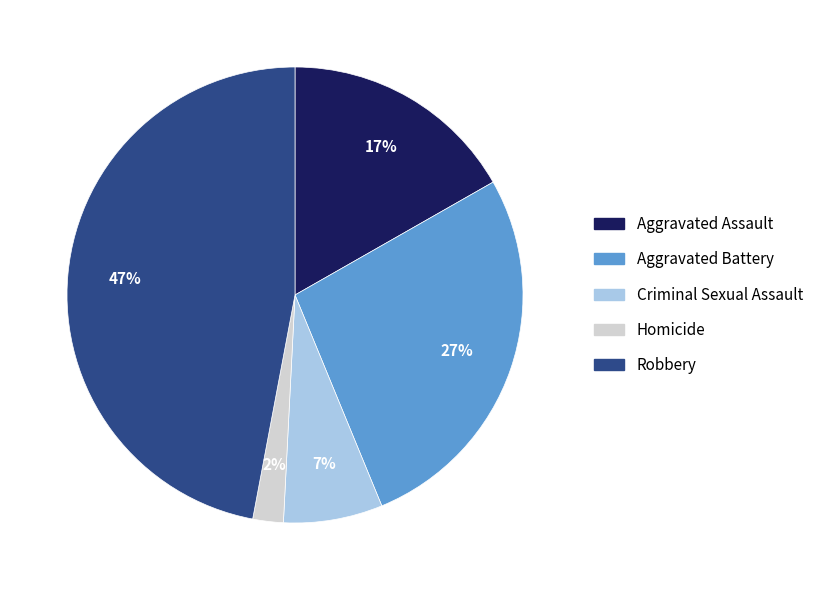

Rank the categories by value from lowest to highest.

Homicide, Criminal Sexual Assault, Aggravated Assault, Aggravated Battery, Robbery